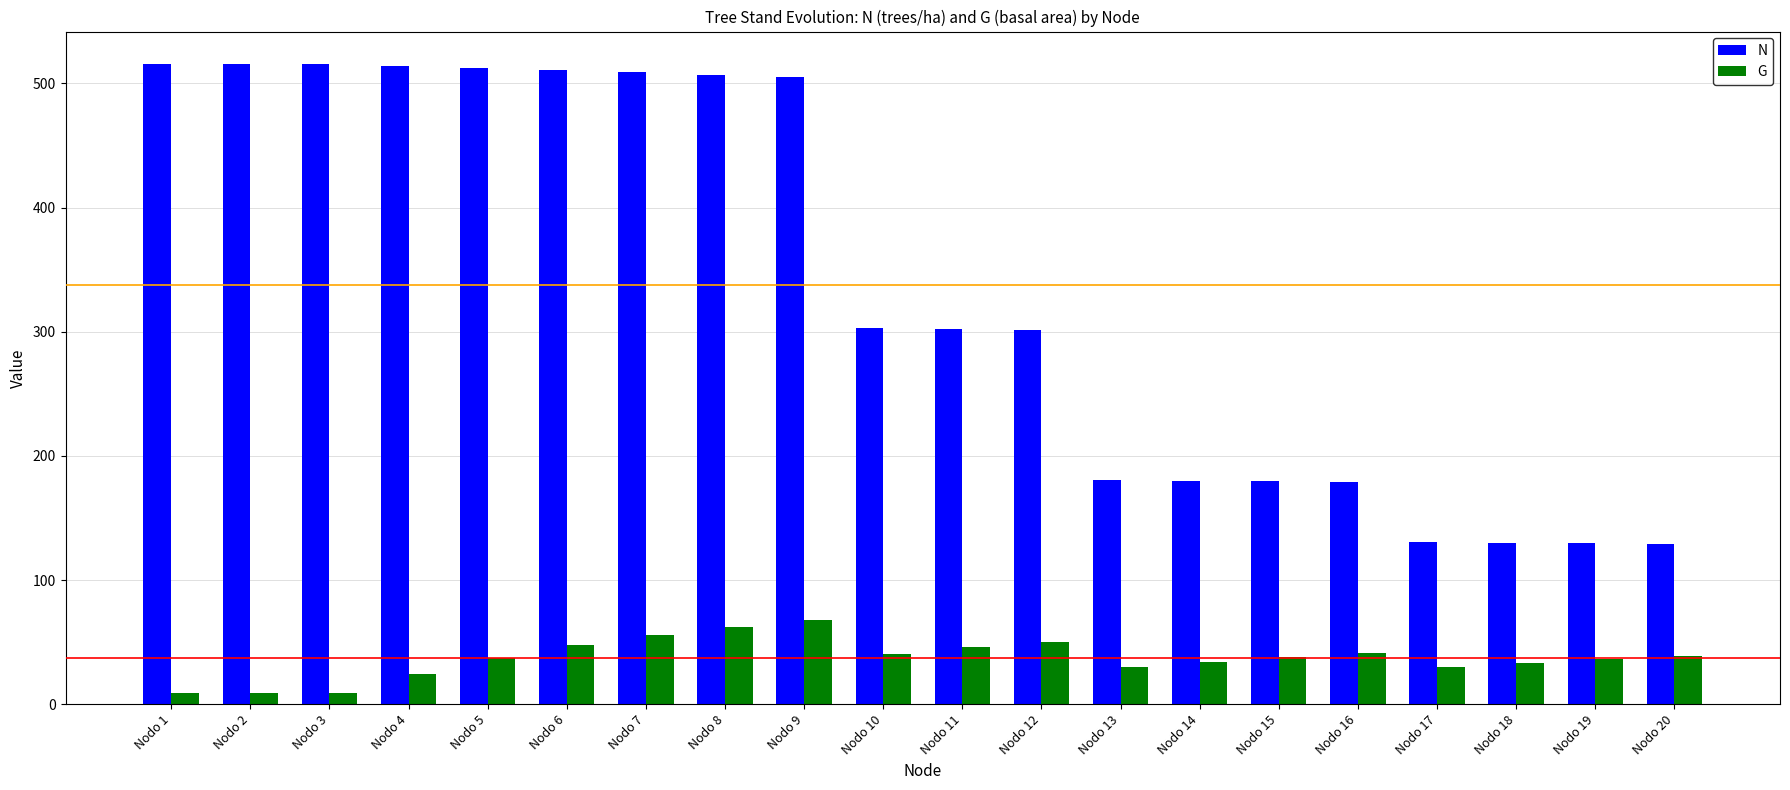

At Nodo 8, list the series in order from smallest to largest.

G, N